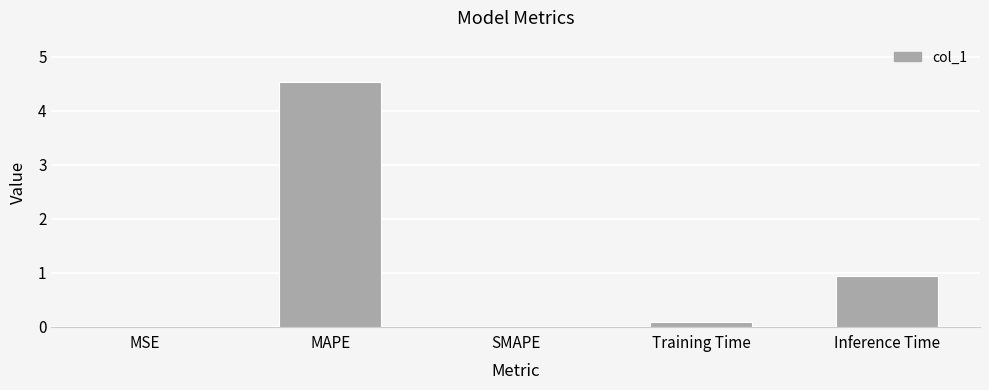

At which category does the chart reach its peak across all series?

MAPE